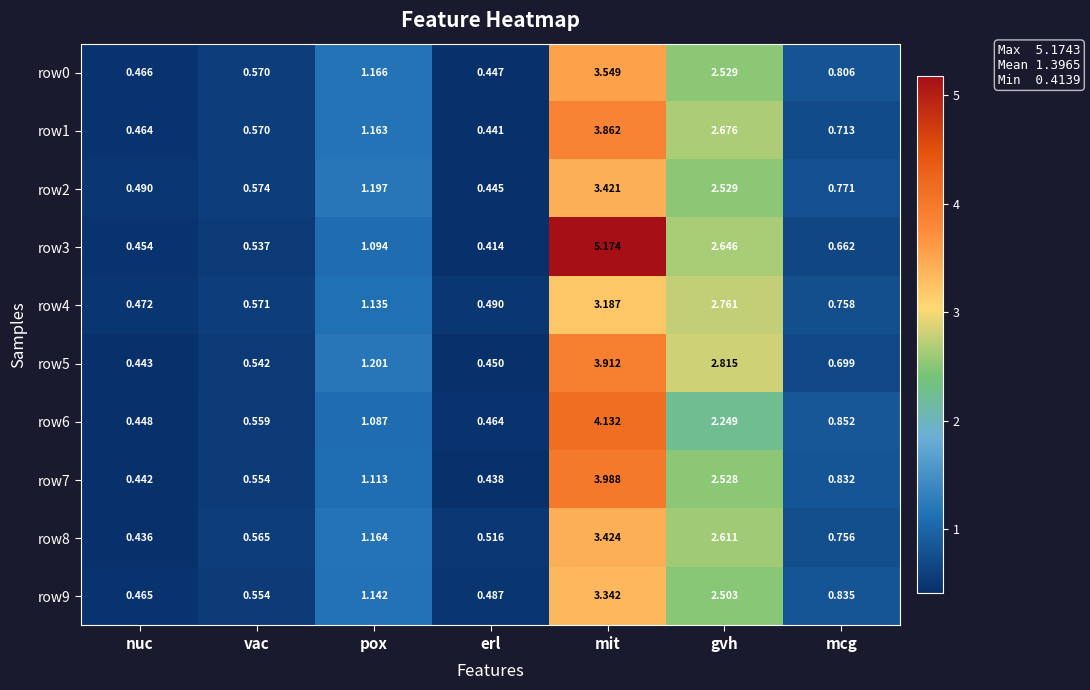

Which label corresponds to the largest value in the chart?

mit